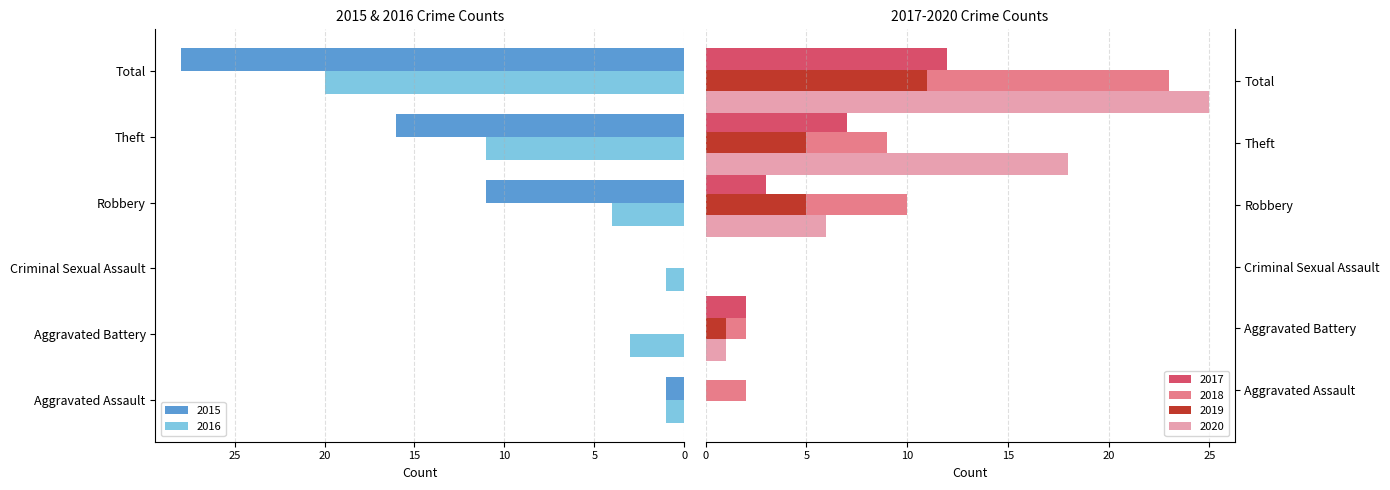

What is the spread (max minus min) of values at Total?

17